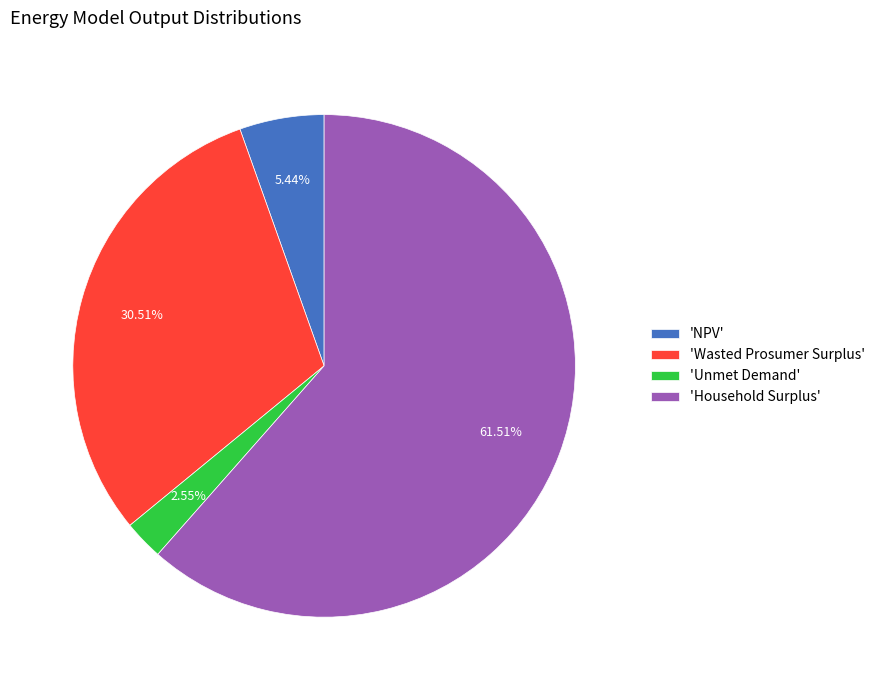

Does any single category account for the majority?

Yes